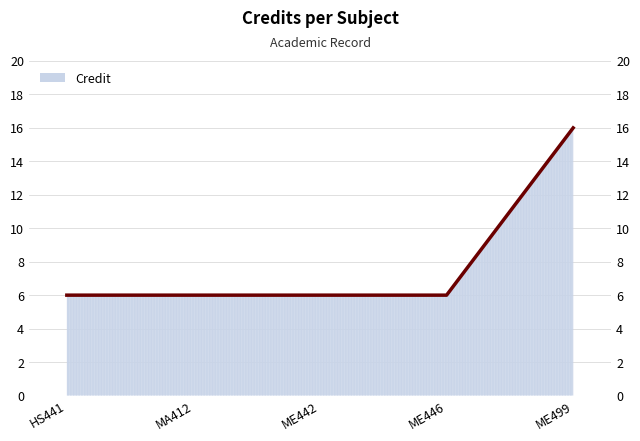

How many lines are shown in the chart?

1